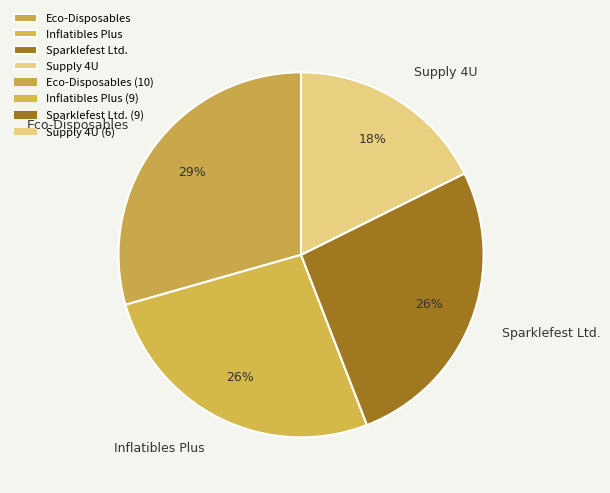

True or false: Inflatibles Plus accounts for 33% of the total.

False